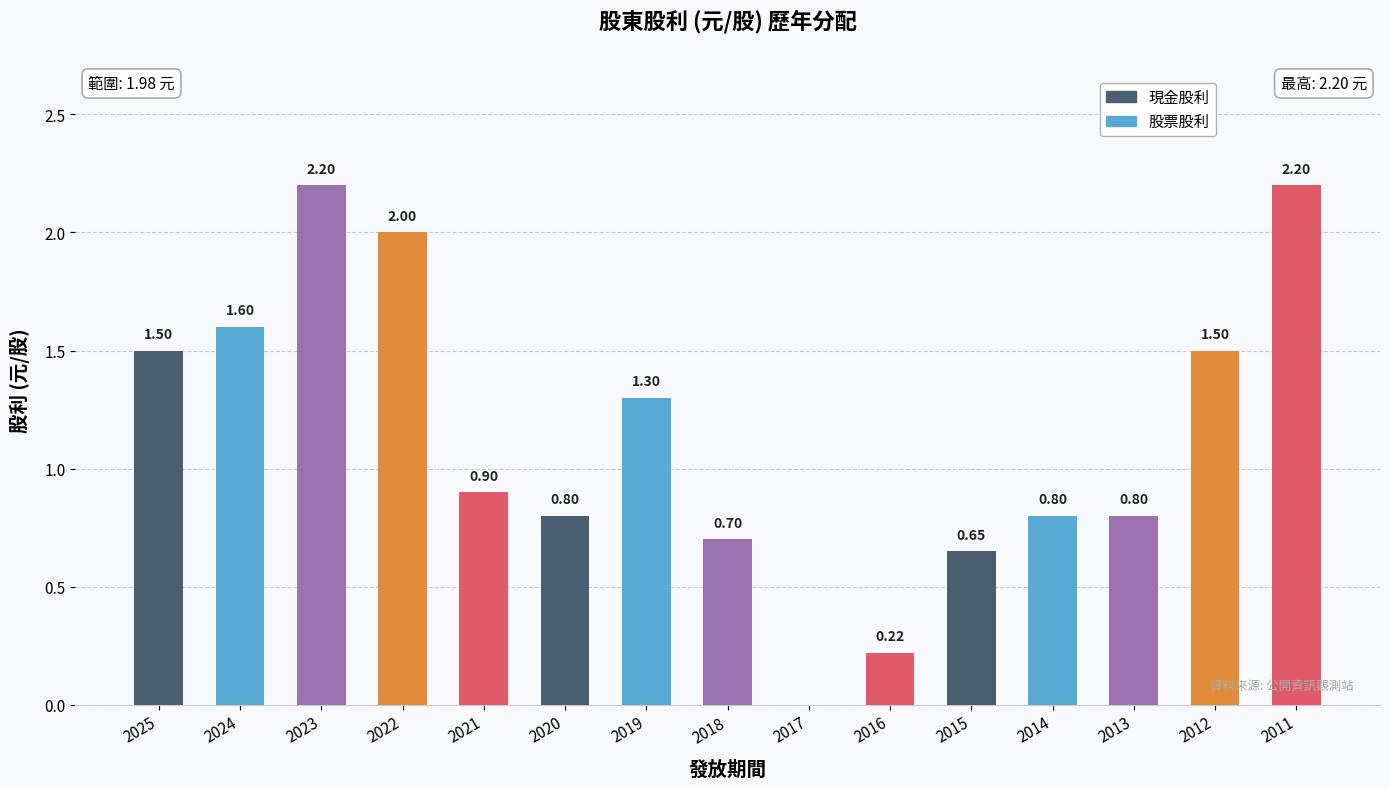

Which has a higher value, 2014 or 2015?

2014